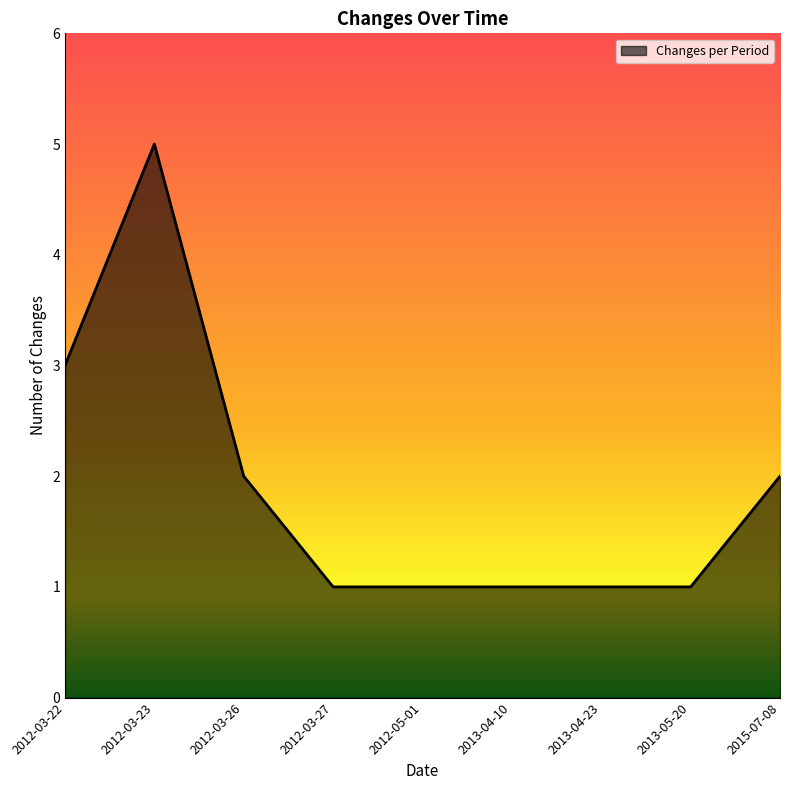

What value does the data have at 2013-05-20?

1